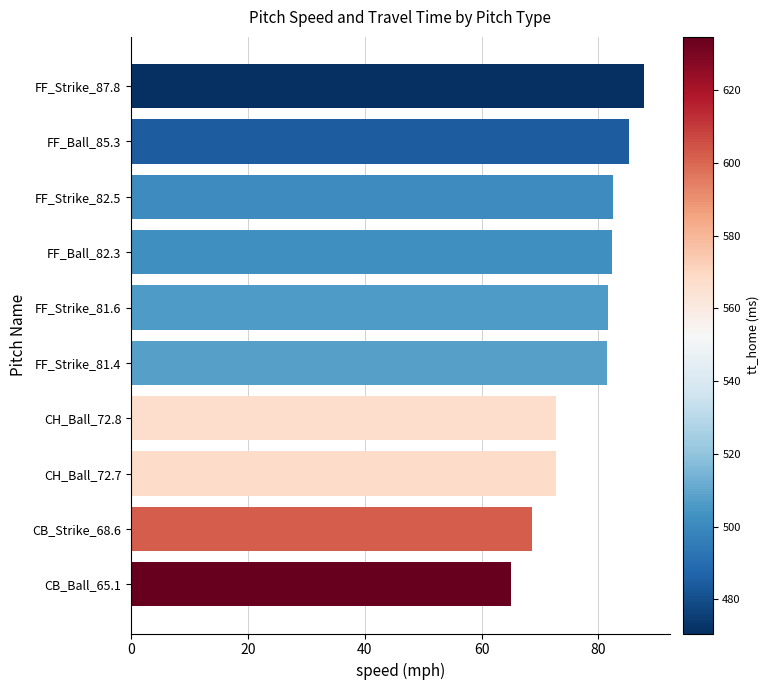

What is the change in value from CH_Ball_72.8 to FF_Strike_81.4?

+8.6